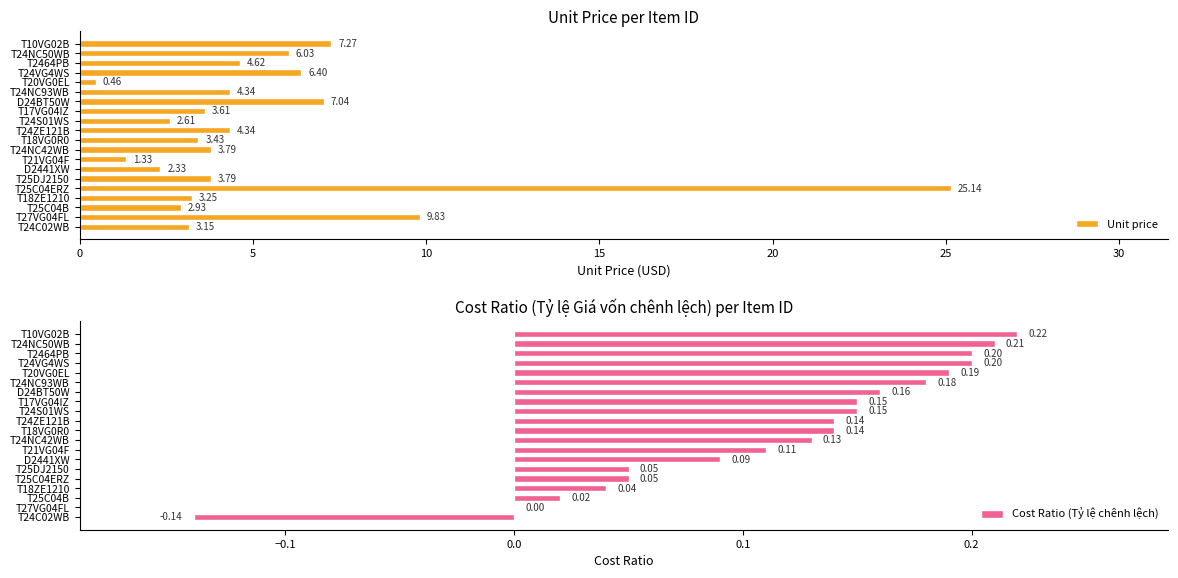

What is the sum of all Unit price values?

105.7